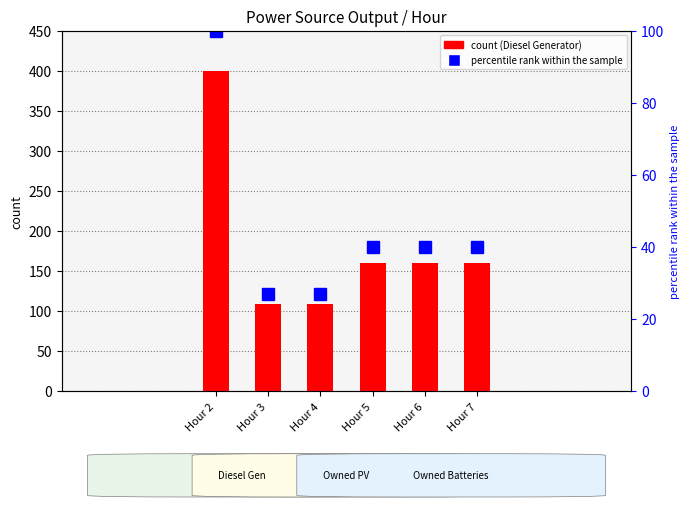

At which category is the sum across all series the highest?

Hour 2